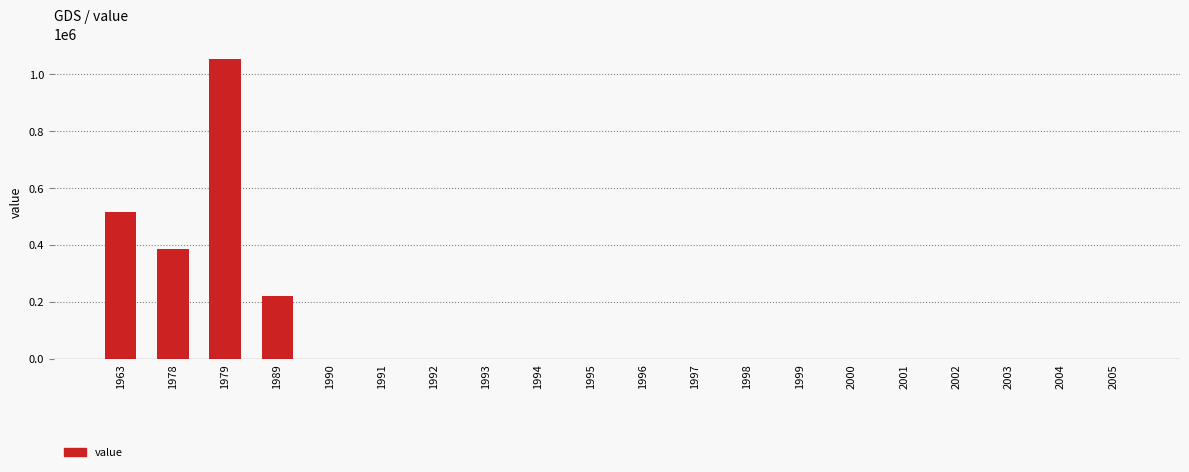

What is the difference between the values at 1979 and 1991?

1053533.4